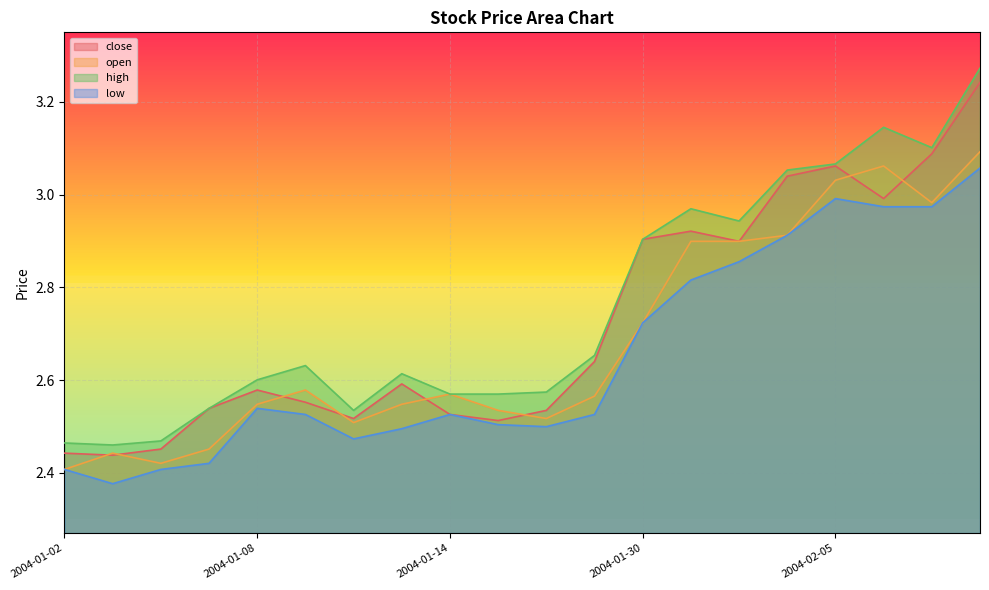

The value of high at 2004-01-08 is 4.1. True or false?

False